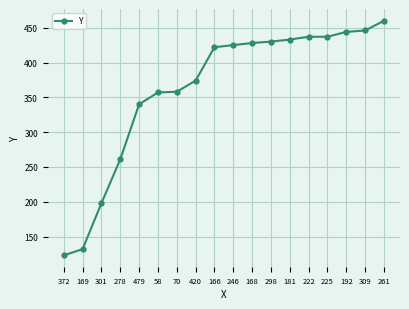

Read the value at 298, to the nearest 50.

450